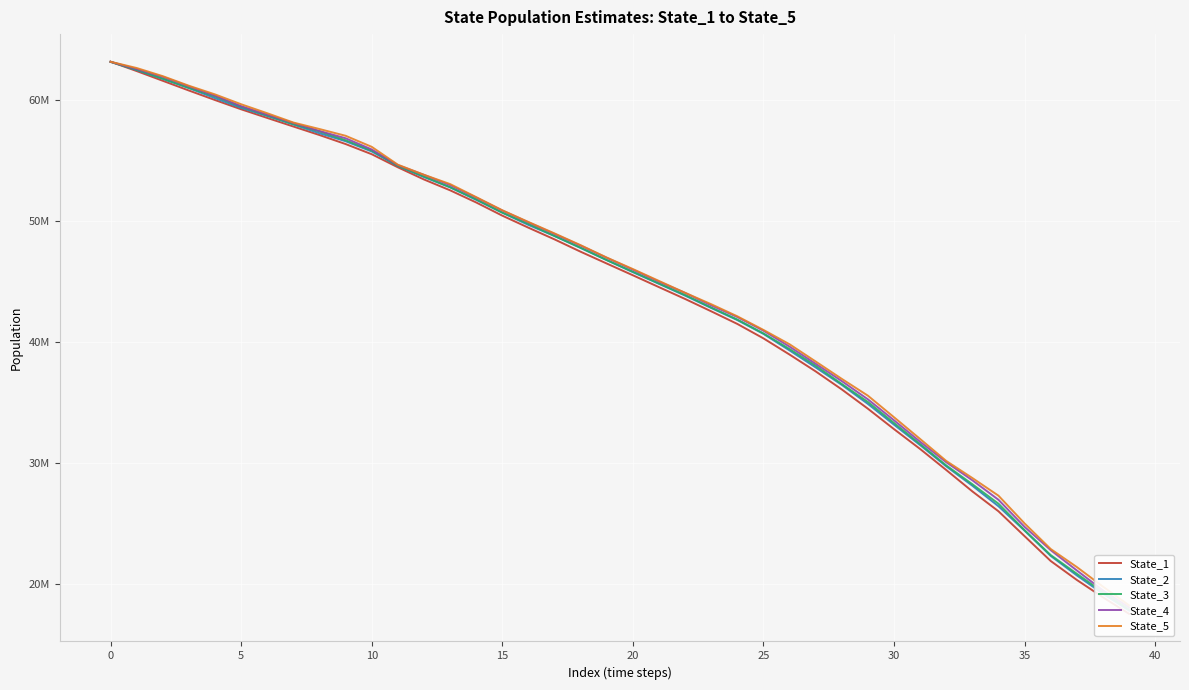

What value does the State_2 series have at 18?

47763094.0